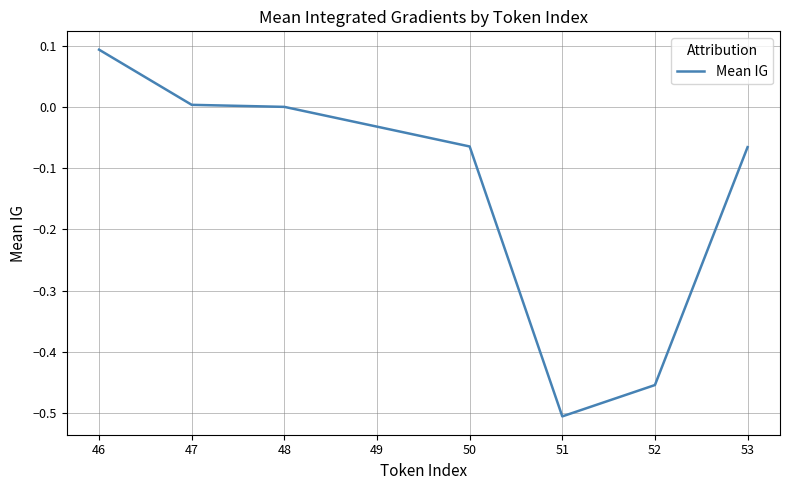

True or false: the data shows -0.2 at 51.

False